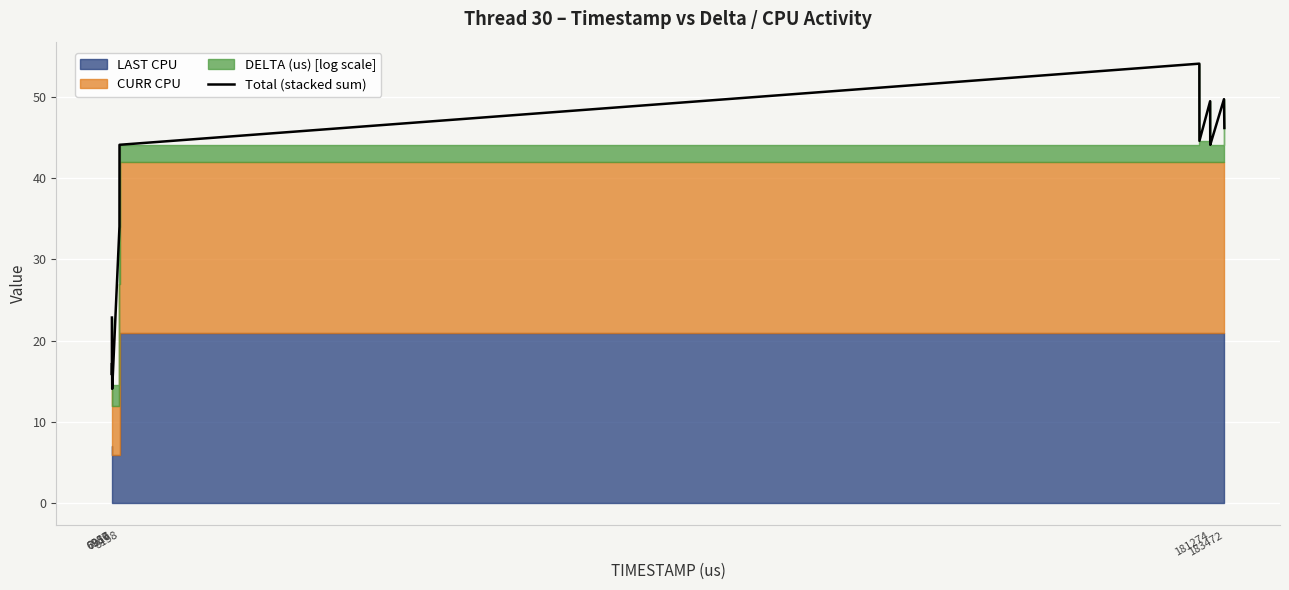

How many values exceed 34?

9